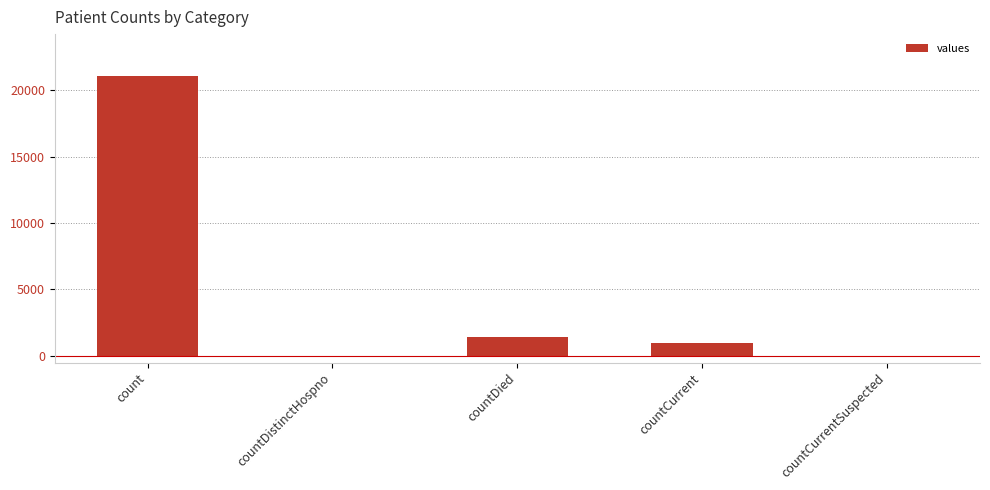

What is the maximum value shown in the chart?

21050